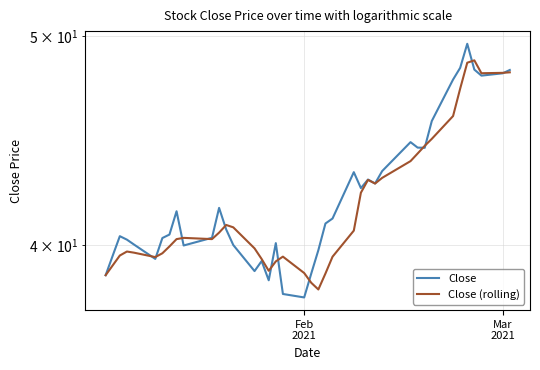

What is the minimum value shown in the chart?

37.8